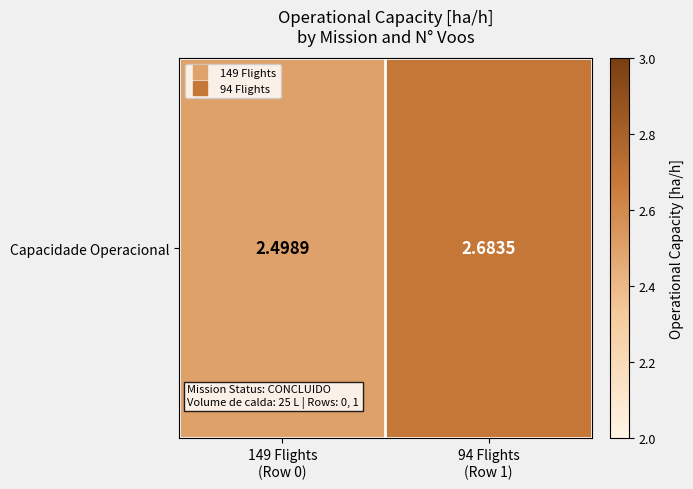

What is the minimum value shown in the chart?

2.5